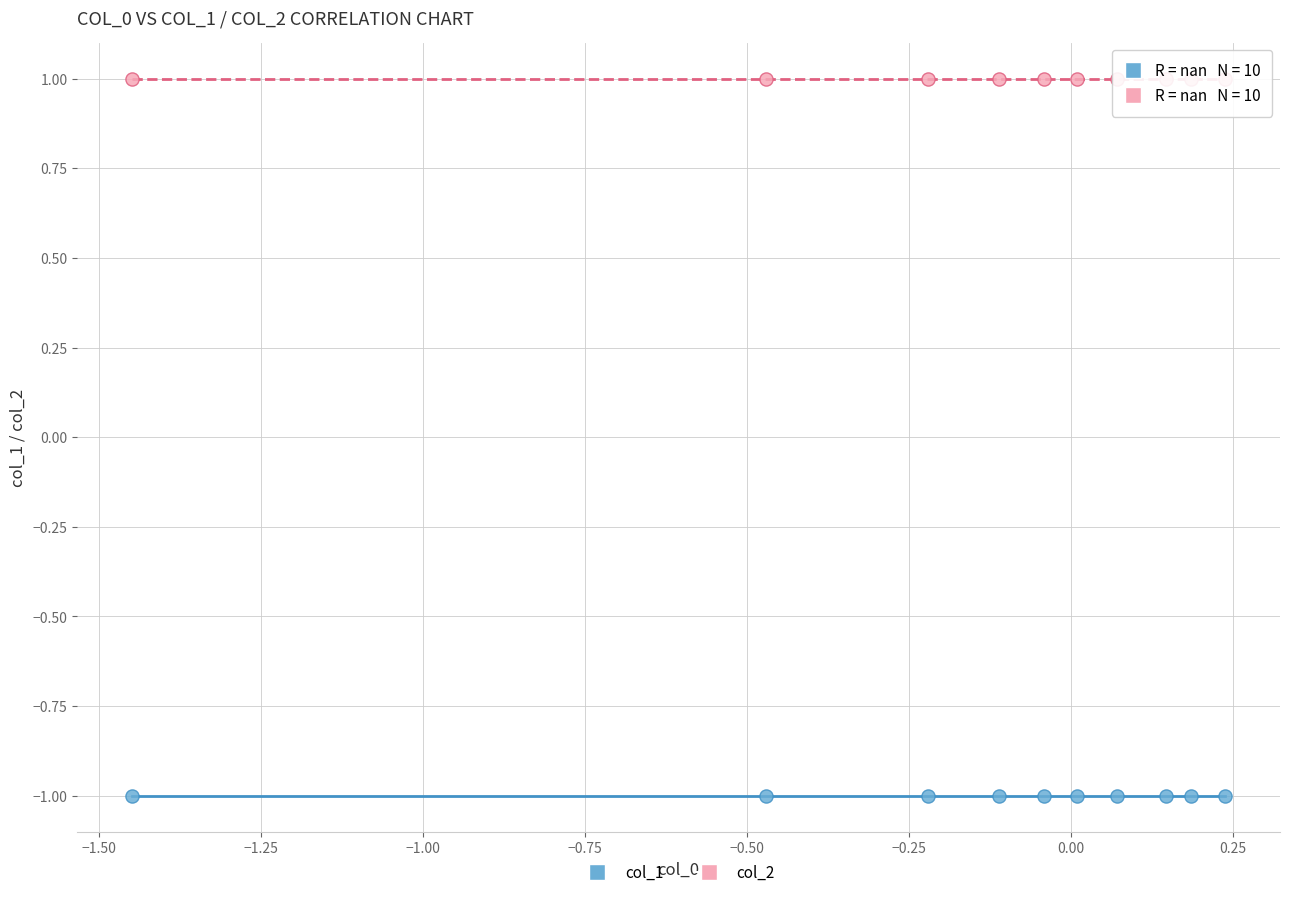

Which series reaches the minimum Y coordinate?

col_1